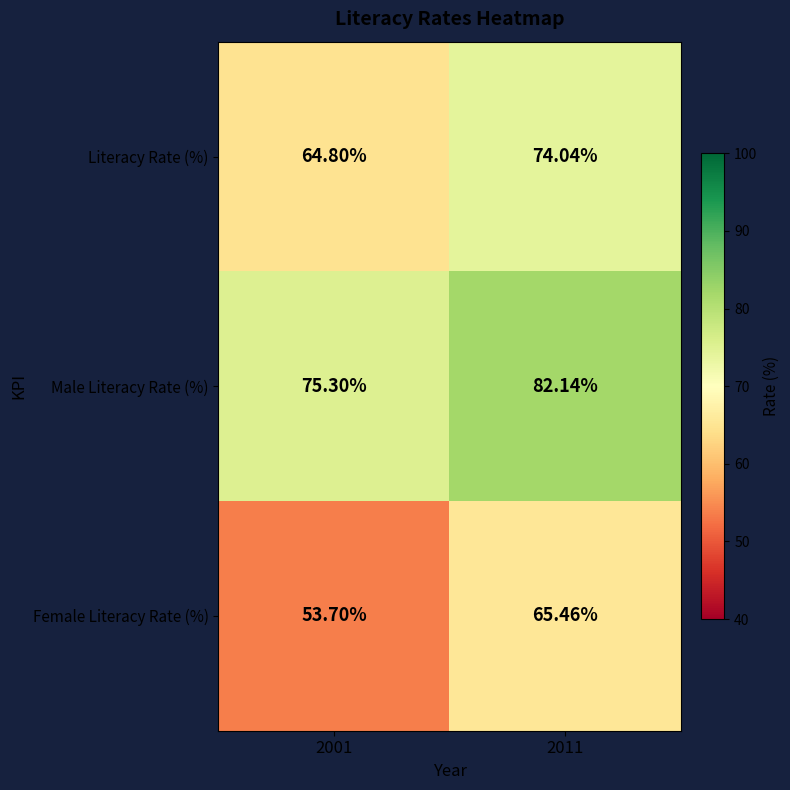

Which series changed the most between 2001 and 2011?

Female Literacy Rate (%)